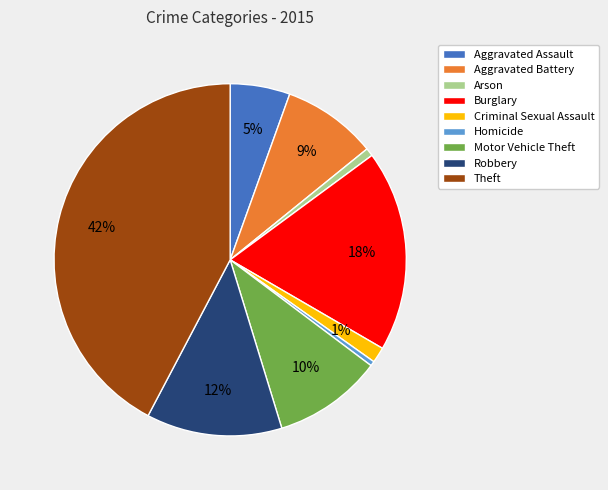

To the nearest percent, what is the combined percentage of Arson and Robbery?

13%